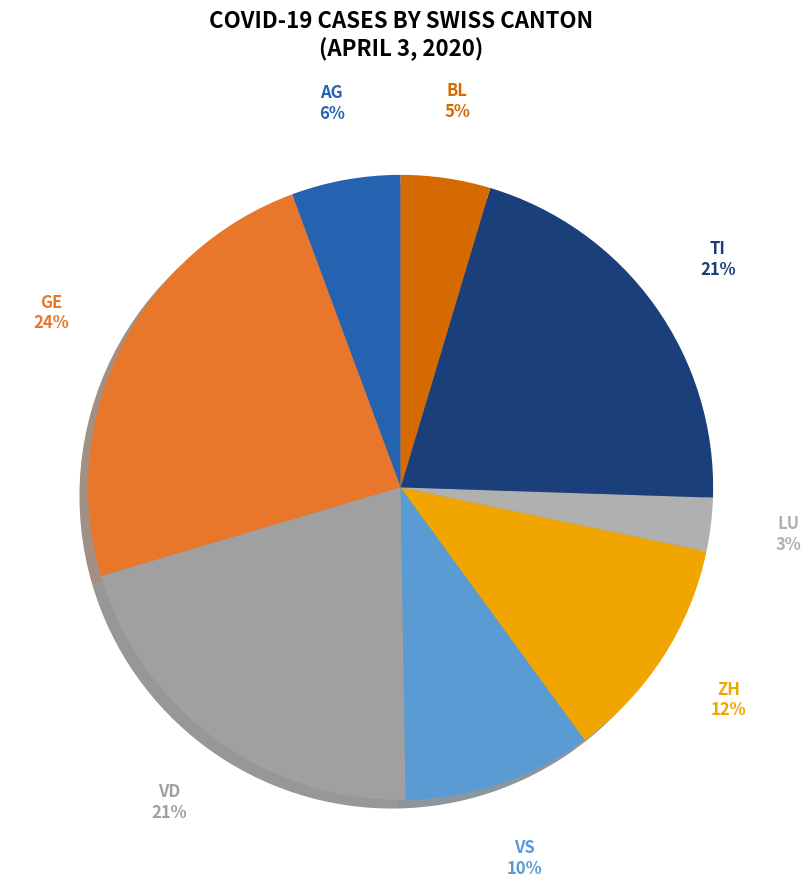

Count the number of slices in the pie.

8